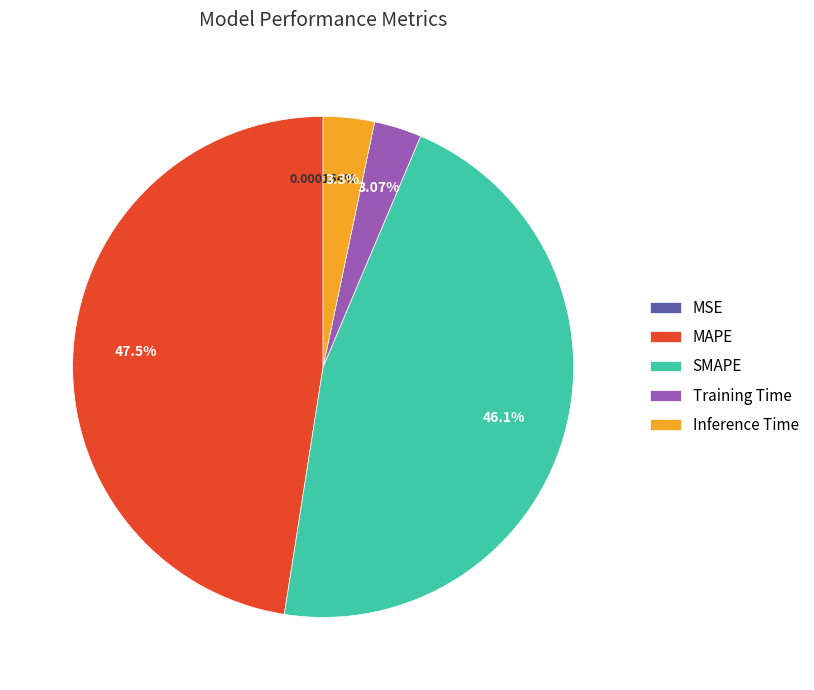

To the nearest percent, what is the average slice percentage?

20%